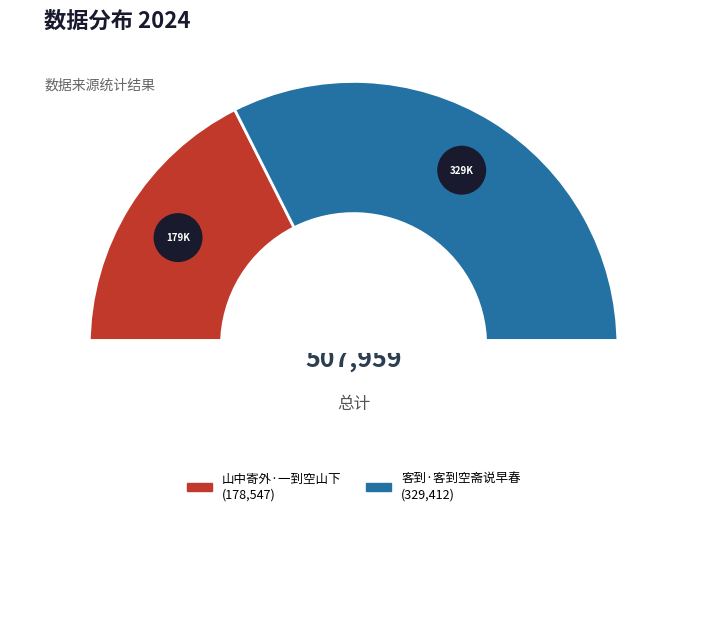

Approximately how many times larger is the value at 山中寄外·一到空山下 compared to 客到·客到空斋说早春?

0.5